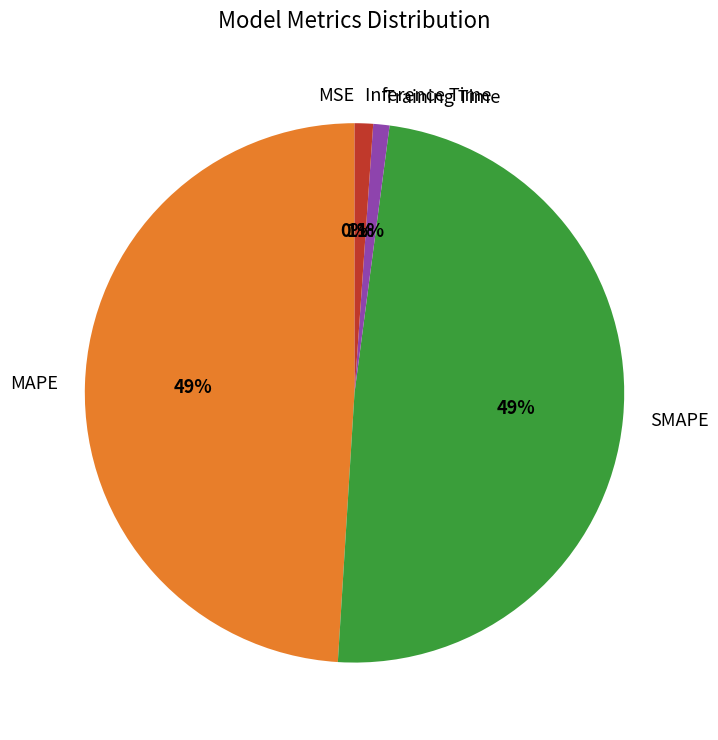

True or false: SMAPE accounts for 49% of the total.

True